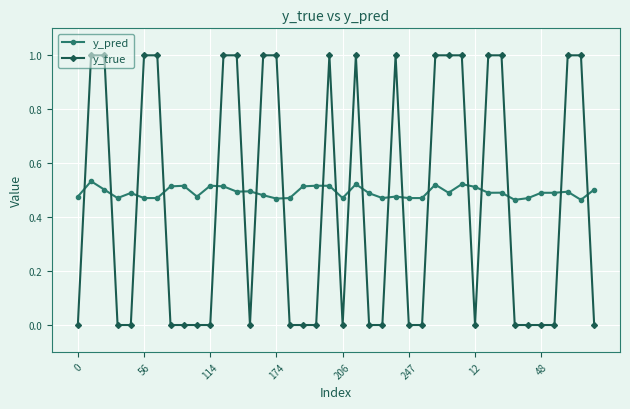

How many y_pred values are between 0 and 1?

40